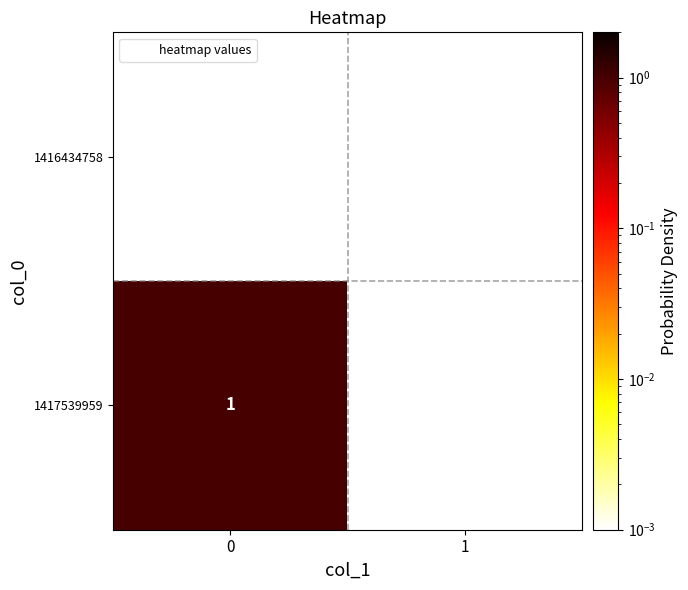

What is the total value across all series at 0?

1